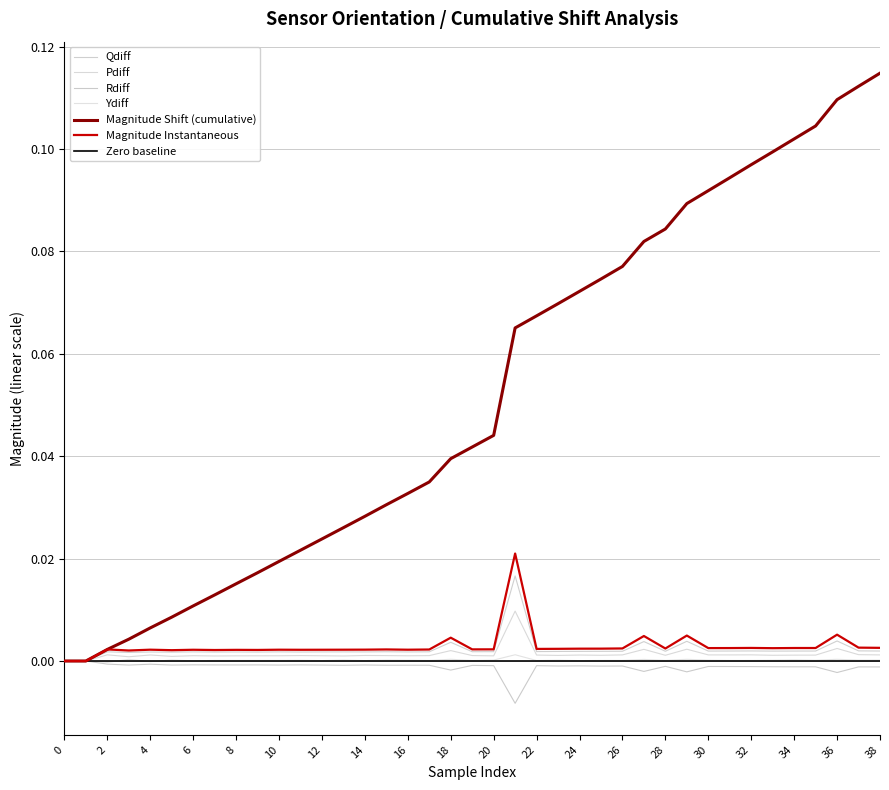

Reading right to left, transcribe all the data shown in this chart.

Qdiff: 0.0	0.0	0.0	0.0	0.0	0.0	0.0	0.0	0.0	0.0	0.0	0.0	0.0	0.0	0.0	0.0	0.0	0.0	0.0	0.0	0.0	0.0	0.0	0.0	0.0	0.0	0.0	0.0	0.0	0.0	0.0	0.0	0.0	0.0	0.0	0.0	0.0	0.0	0.0
Pdiff: 0.0	0.0	0.0	0.0	0.0	0.0	0.0	0.0	0.0	0.0	0.0	0.0	0.0	0.0	0.0	0.0	0.0	0.0	0.0	0.0	0.0	0.0	0.0	0.0	0.0	0.0	0.0	0.0	0.0	0.0	0.0	0.0	0.0	0.0	0.0	0.0	0.0	0.0	0.0
Rdiff: -0.0	-0.0	-0.0	-0.0	-0.0	-0.0	-0.0	-0.0	-0.0	-0.0	-0.0	-0.0	-0.0	-0.0	-0.0	-0.0	-0.0	-0.0	-0.0	-0.0	-0.0	-0.0	-0.0	-0.0	-0.0	-0.0	-0.0	-0.0	-0.0	-0.0	-0.0	-0.0	-0.0	-0.0	-0.0	-0.0	-0.0	0.0	0.0
Ydiff: 0.0	0.0	0.0	0.0	0.0	0.0	0.0	0.0	0.0	0.0	0.0	0.0	0.0	0.0	0.0	0.0	0.0	0.0	0.0	0.0	0.0	0.0	0.0	0.0	0.0	0.0	0.0	0.0	0.0	0.0	0.0	0.0	0.0	0.0	-0.0	0.0	-0.0	0.0	0.0
Magnitude Instantaneous: 0.0	0.0	0.0	0.0	0.0	0.0	0.0	0.0	0.0	0.0	0.0	0.0	0.0	0.0	0.0	0.0	0.0	0.0	0.0	0.0	0.0	0.0	0.0	0.0	0.0	0.0	0.0	0.0	0.0	0.0	0.0	0.0	0.0	0.0	0.0	0.0	0.0	0.0	0.0
Magnitude Shift: 0.1	0.1	0.1	0.1	0.1	0.1	0.1	0.1	0.1	0.1	0.1	0.1	0.1	0.1	0.1	0.1	0.1	0.1	0.0	0.0	0.0	0.0	0.0	0.0	0.0	0.0	0.0	0.0	0.0	0.0	0.0	0.0	0.0	0.0	0.0	0.0	0.0	0.0	0.0